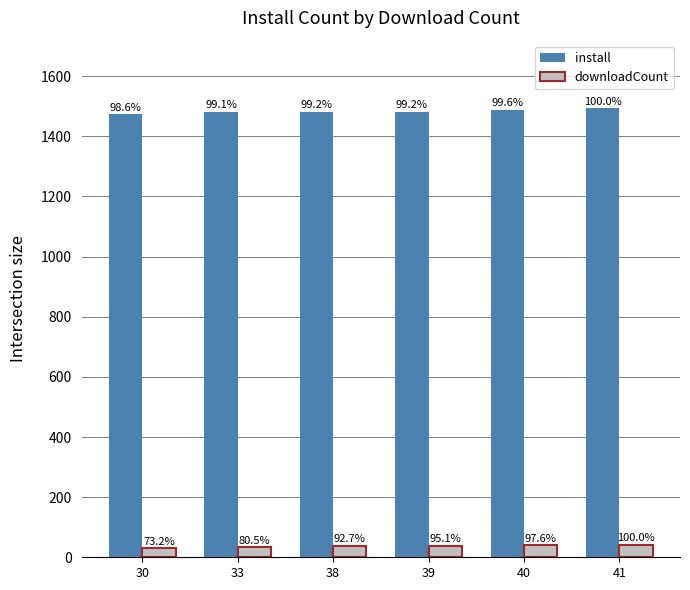

What are all the series names shown in the legend?

install, downloadCount